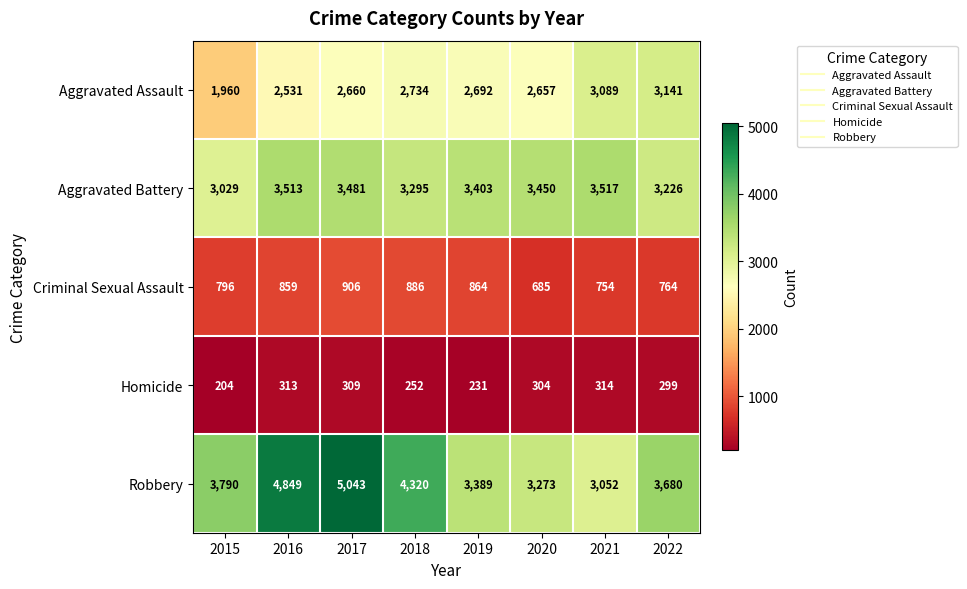

The value of Aggravated Battery at 2021 is 3517. True or false?

True